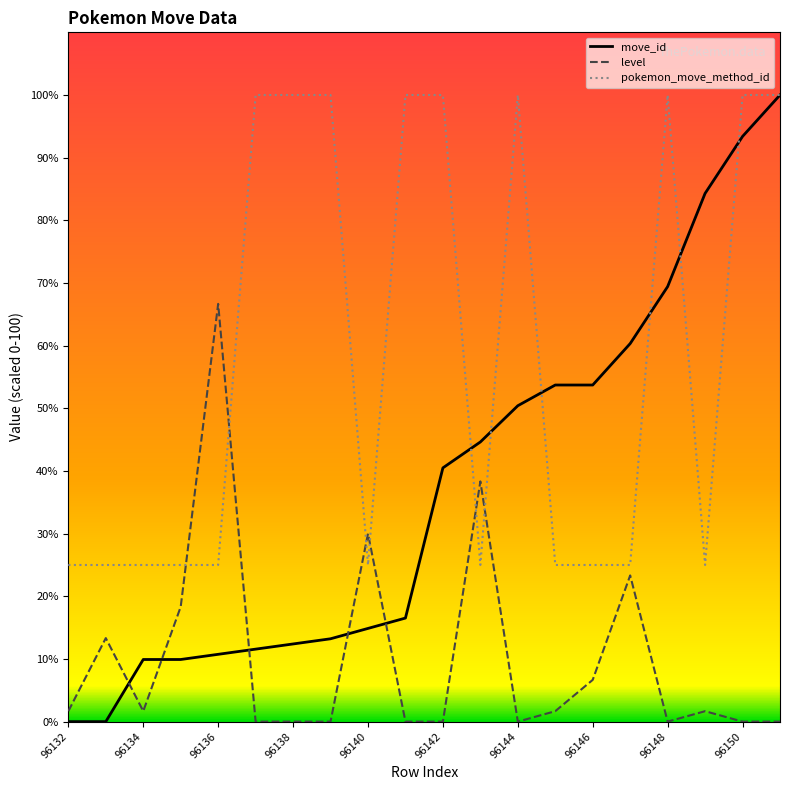

What is the maximum value for move_id?

100.0